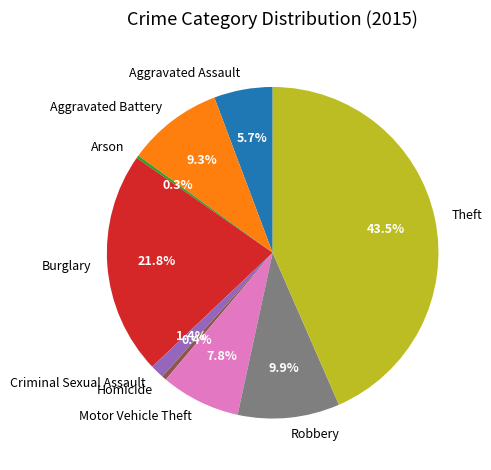

To the nearest percent, what is the average slice percentage?

11%